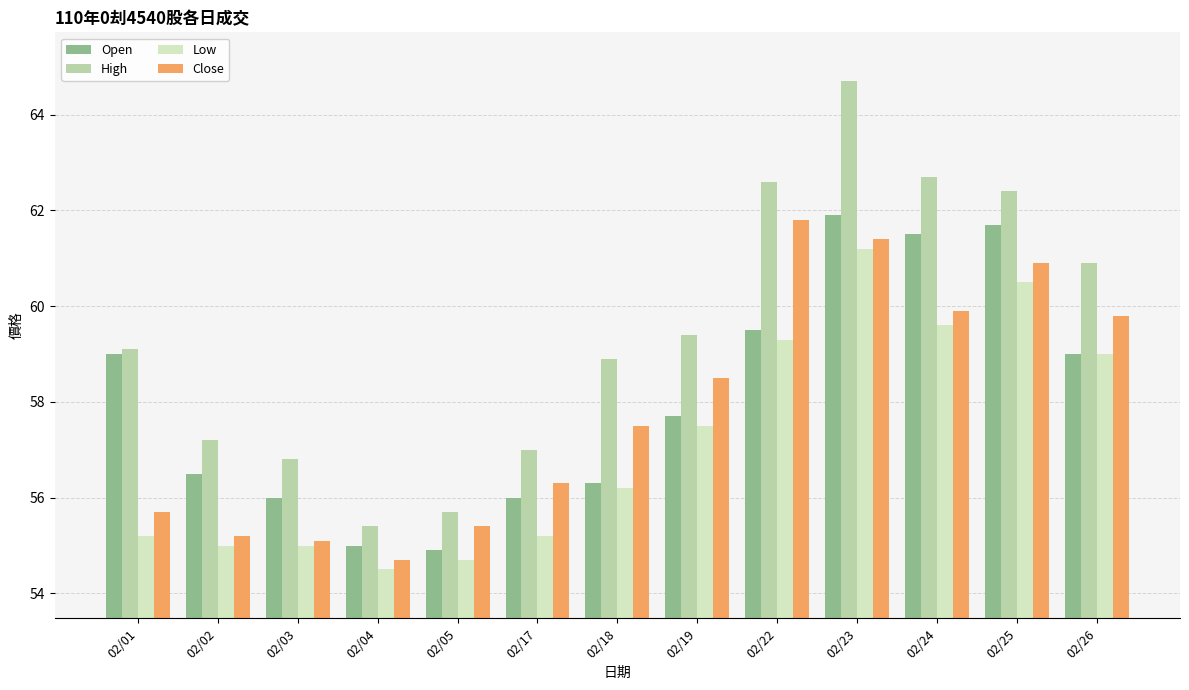

Which category has the lowest value across all series?

02/04